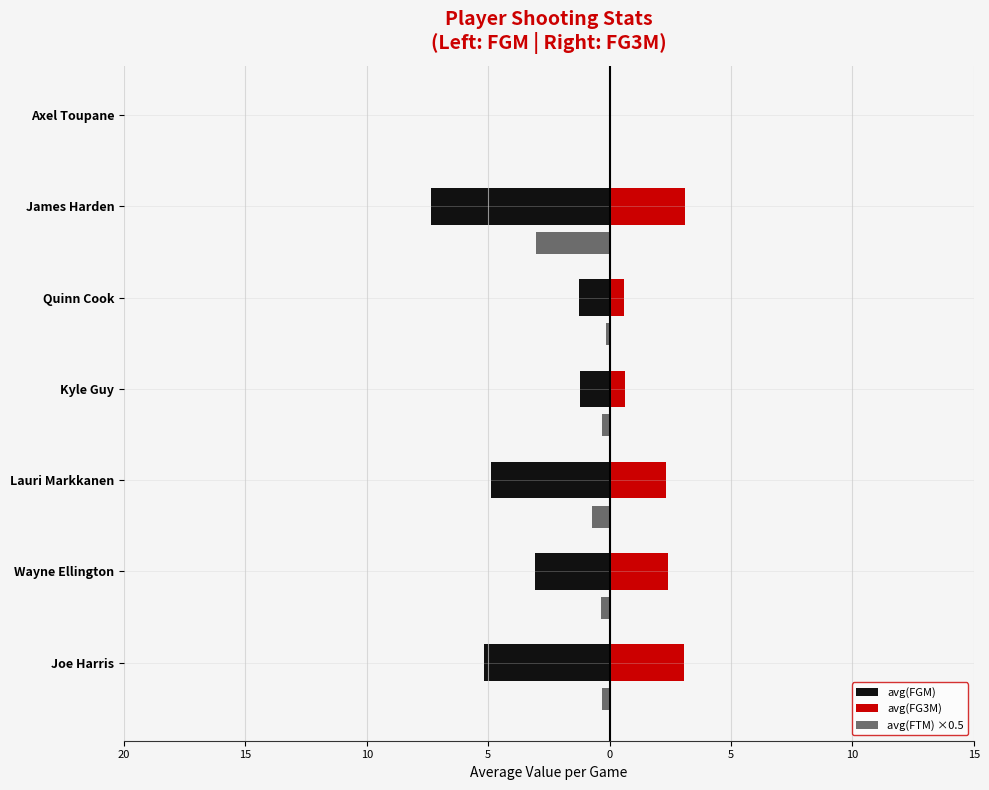

Reading left to right, extract all data points from this chart.

avg(FGM): -5.2	-3.1	-4.9	-1.2	-1.2	-7.4	0.0
avg(FG3M): 3.1	2.4	2.3	0.6	0.6	3.1	0.0
avg(FTM) ×0.5: -0.3	-0.3	-0.7	-0.3	-0.1	-3.0	0.0